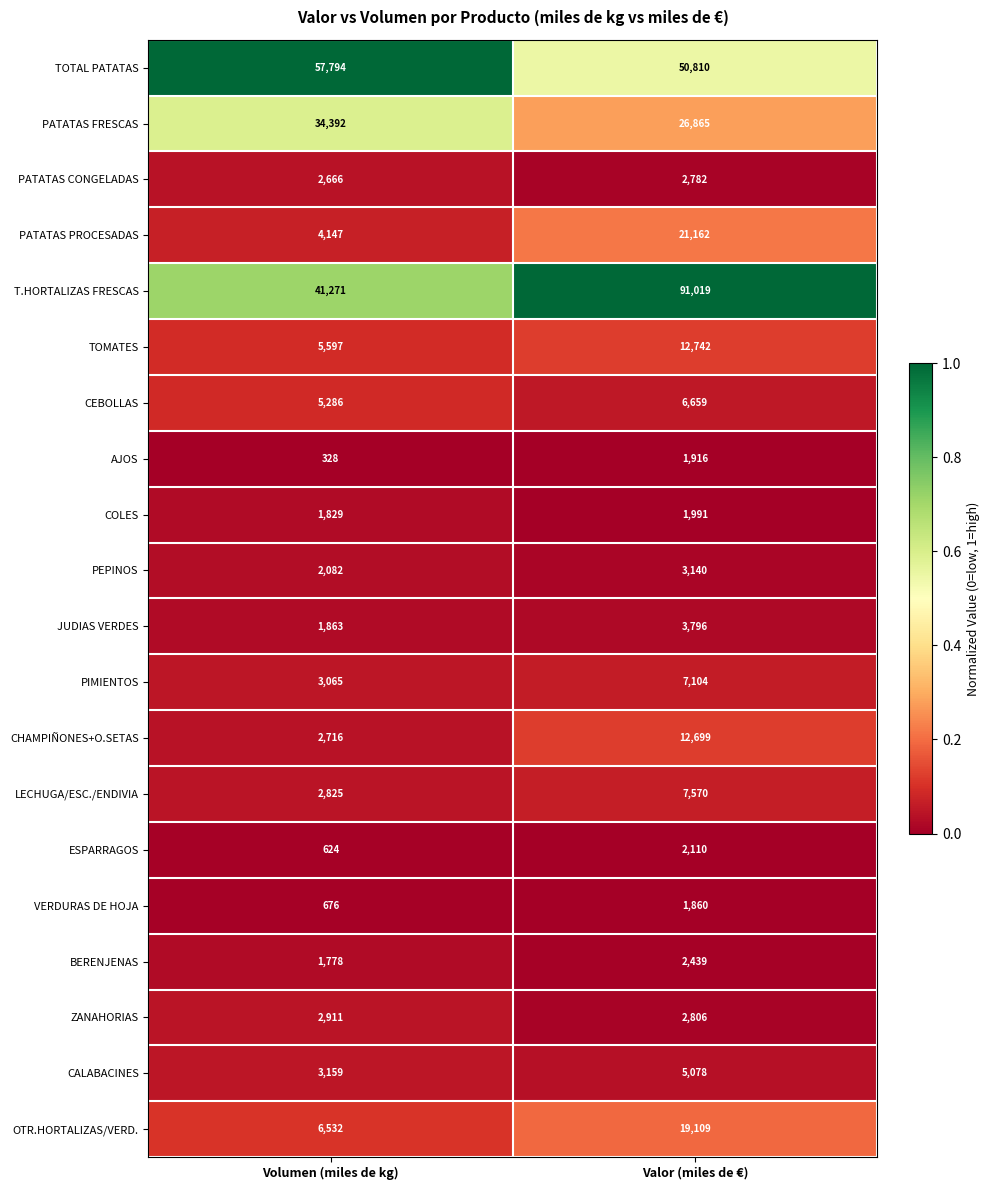

Is the value of TOMATES at Volumen (miles de kg) greater than the value of PATATAS PROCESADAS at Volumen (miles de kg)?

Yes